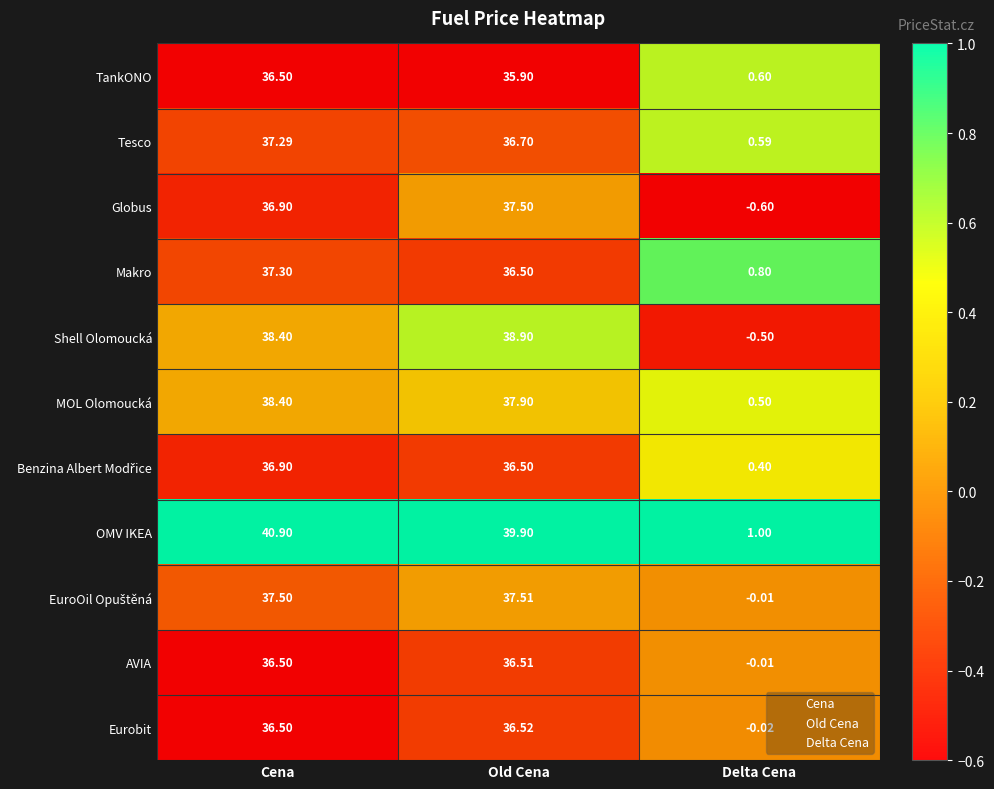

Reading left to right, extract all data points from this chart.

TankONO: TankONO=36.5	Tesco=35.9	Globus=0.6
Tesco: TankONO=37.3	Tesco=36.7	Globus=0.6
Globus: TankONO=36.9	Tesco=37.5	Globus=-0.6
Makro: TankONO=37.3	Tesco=36.5	Globus=0.8
Shell Olomoucká: TankONO=38.4	Tesco=38.9	Globus=-0.5
MOL Olomoucká: TankONO=38.4	Tesco=37.9	Globus=0.5
Benzina Albert Modřice: TankONO=36.9	Tesco=36.5	Globus=0.4
OMV IKEA: TankONO=40.9	Tesco=39.9	Globus=1.0
EuroOil Opuštěná: TankONO=37.5	Tesco=37.5	Globus=-0.0
AVIA: TankONO=36.5	Tesco=36.5	Globus=-0.0
Eurobit: TankONO=36.5	Tesco=36.5	Globus=-0.0